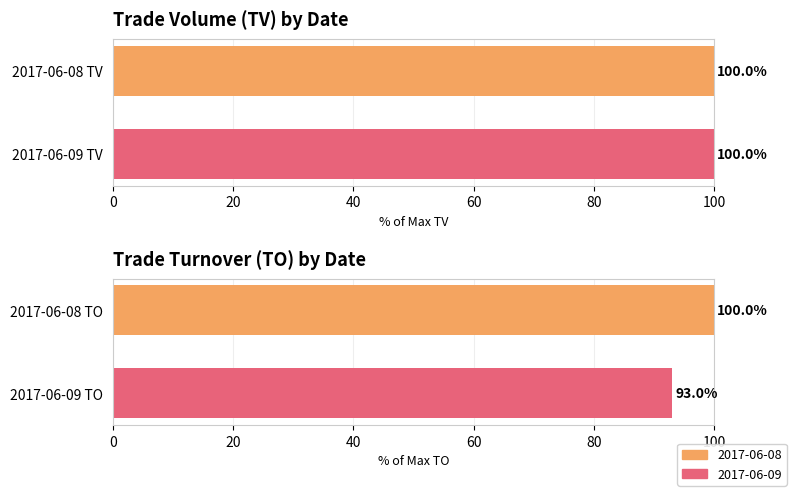

The TO series shows 100.0 at 2017-06-08 TO. True or false?

True